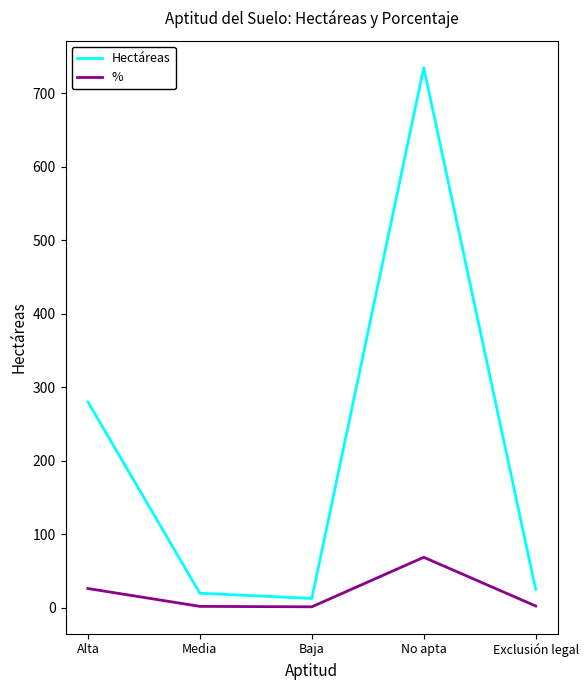

Is this an area chart (filled region under the line)?

No